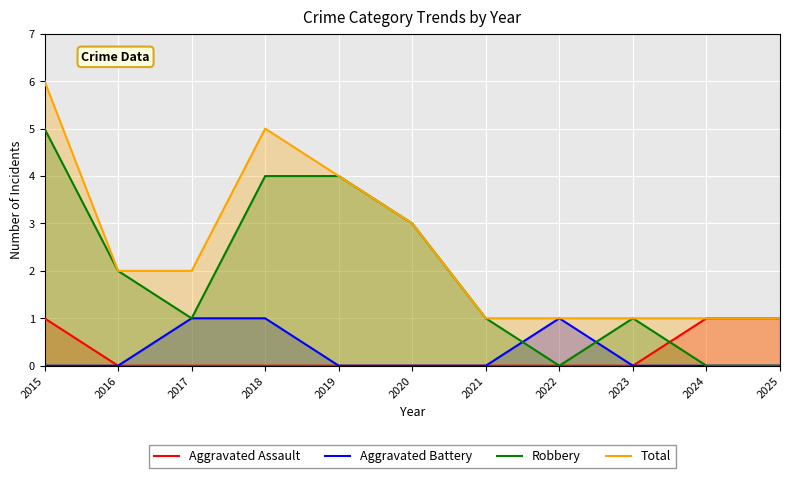

True or false: Total has a value of 1 at 2021.

True